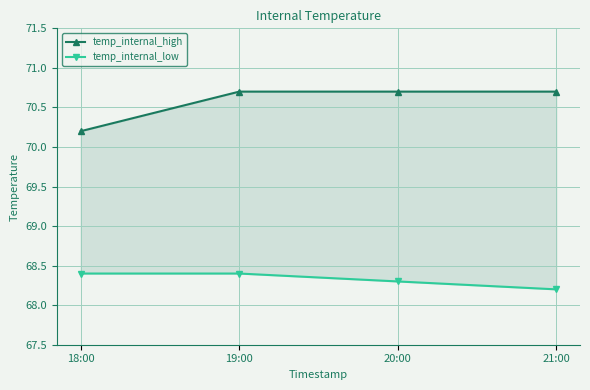

The temp_internal_high series shows 70.2 at 18:00. True or false?

True